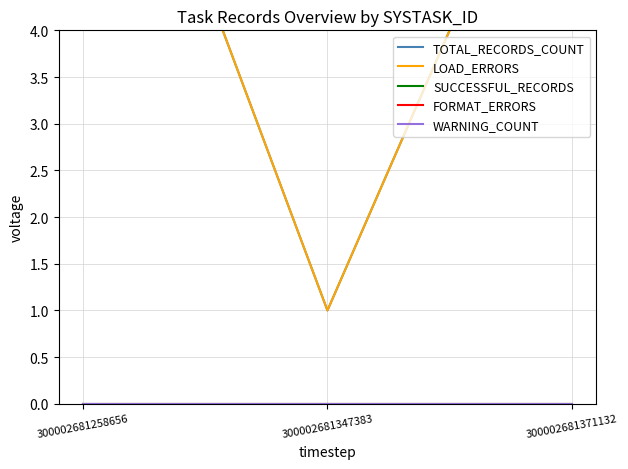

Reading left to right, list all the values displayed in this chart.

TOTAL_RECORDS_COUNT: 300002681258656=8	300002681347383=1	300002681371132=7
LOAD_ERRORS: 300002681258656=8	300002681347383=1	300002681371132=7
SUCCESSFUL_RECORDS: 300002681258656=0	300002681347383=0	300002681371132=0
FORMAT_ERRORS: 300002681258656=0	300002681347383=0	300002681371132=0
WARNING_COUNT: 300002681258656=0	300002681347383=0	300002681371132=0